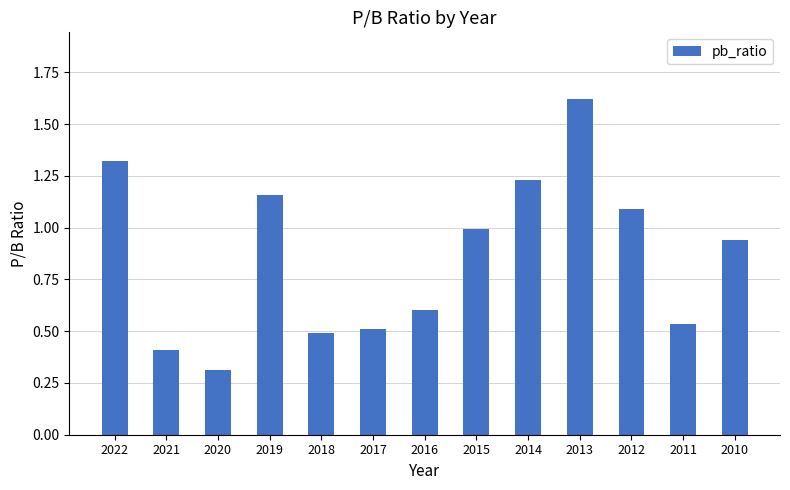

Which has a higher value, 2016 or 2022?

2022